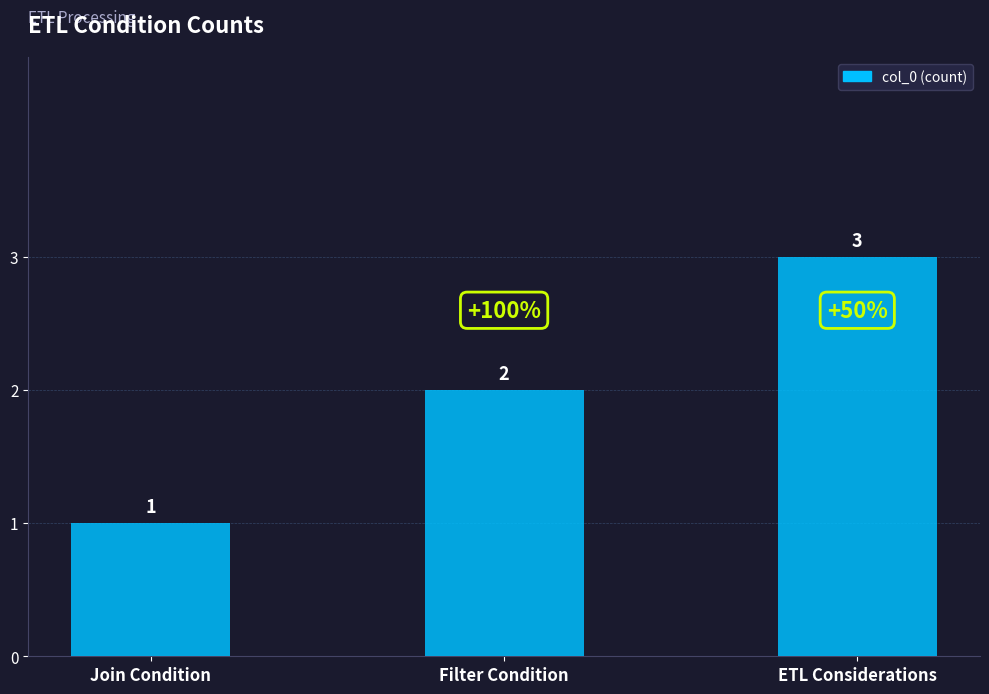

Reading left to right, transcribe all the data shown in this chart.

Join Condition=1	Filter Condition=2	ETL Considerations=3